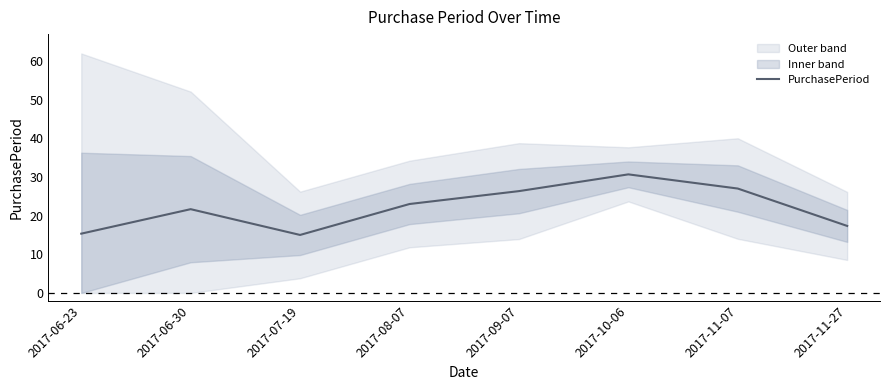

At which label is the value closest to 22?

2017-06-30